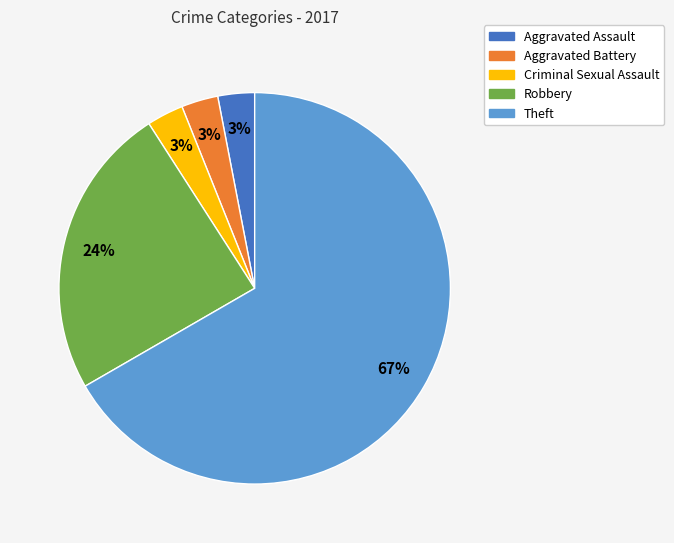

The Robbery slice represents 24% of the pie. True or false?

True